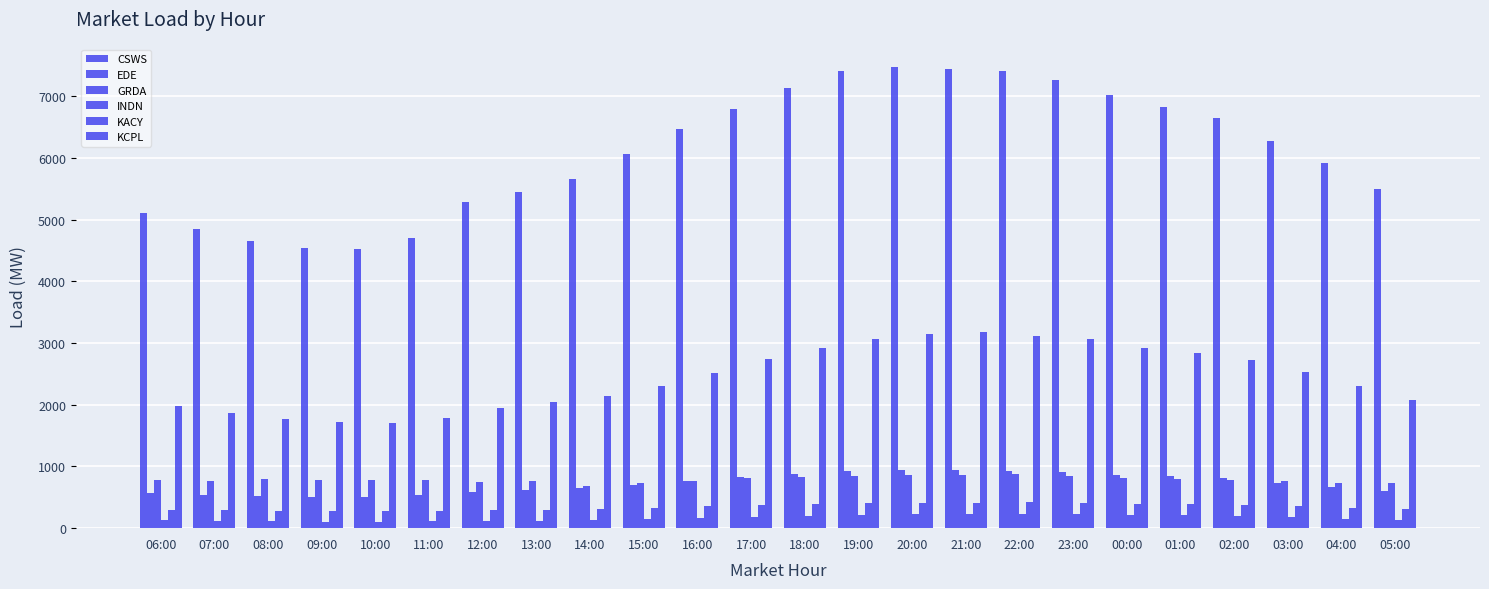

What position from the left is 23:00?

18